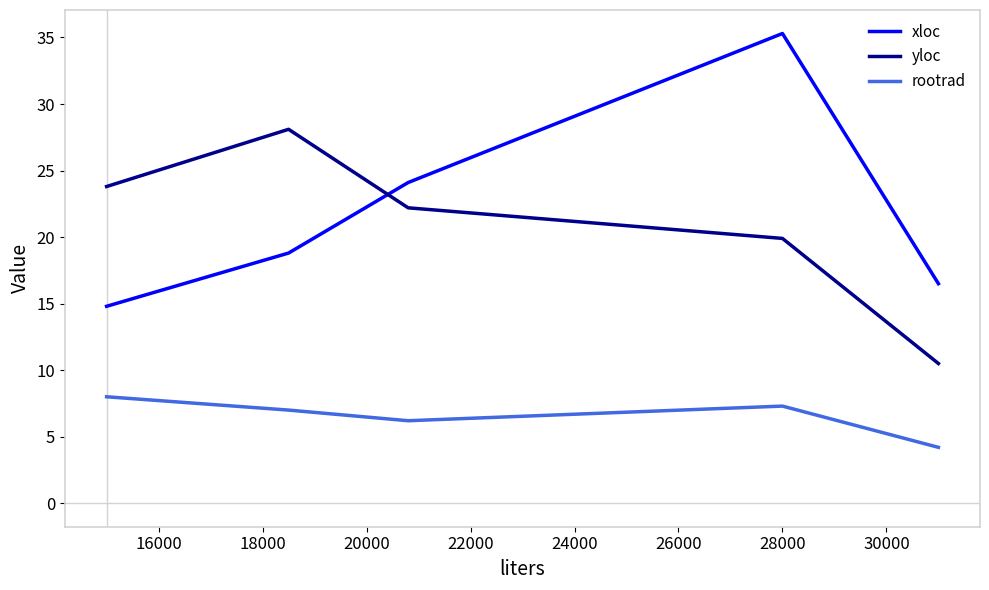

List the series in order of their peak value, highest first.

xloc, yloc, rootrad